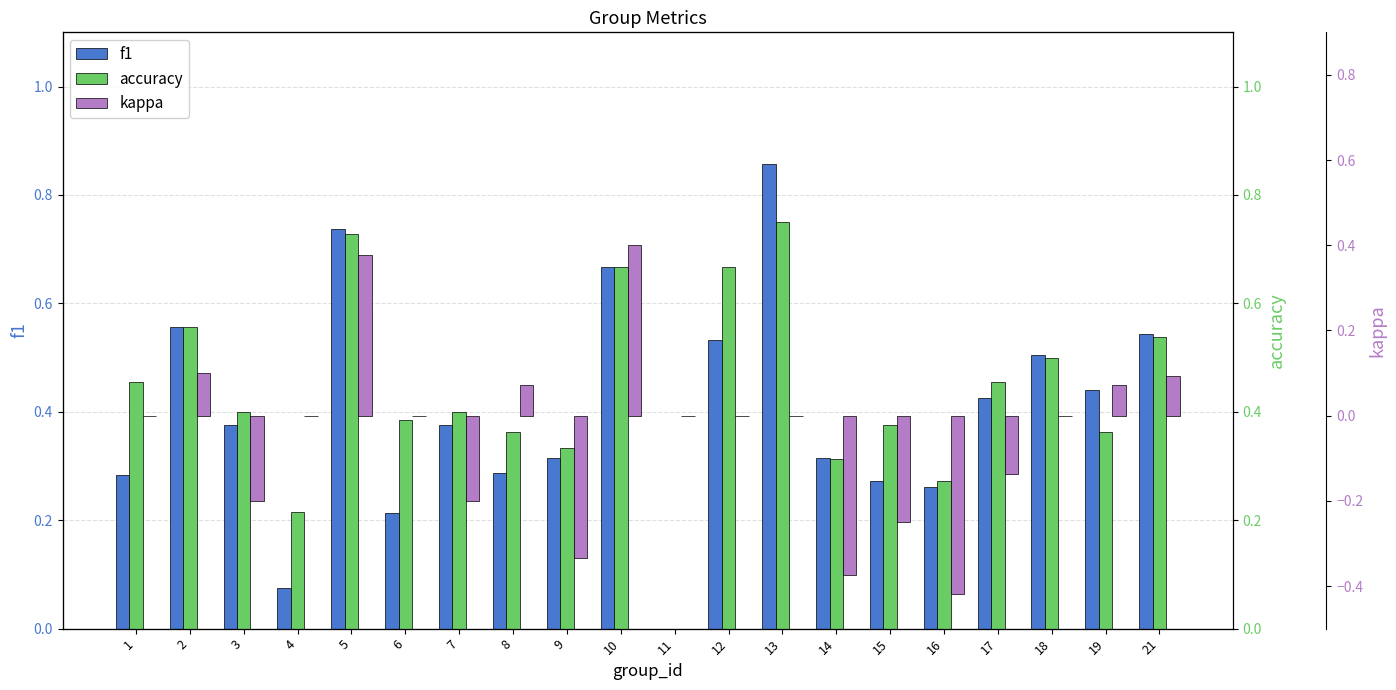

The kappa series shows 0.3 at 18. True or false?

False